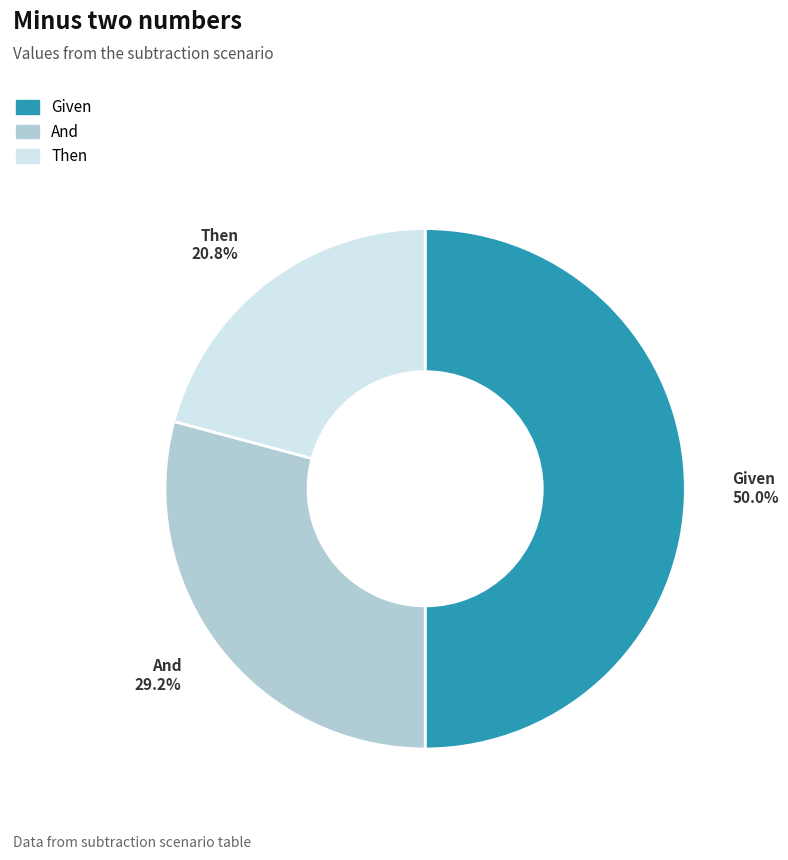

Between And and Then, which is larger?

And